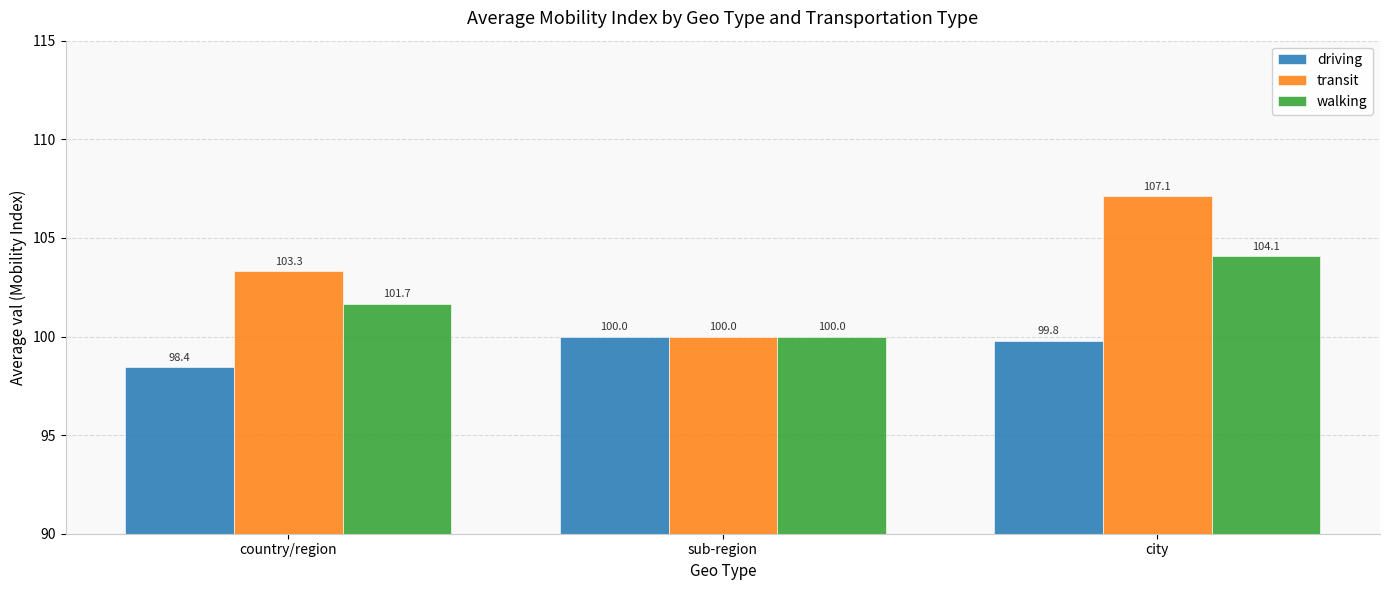

How many values in the walking series exceed 101?

2